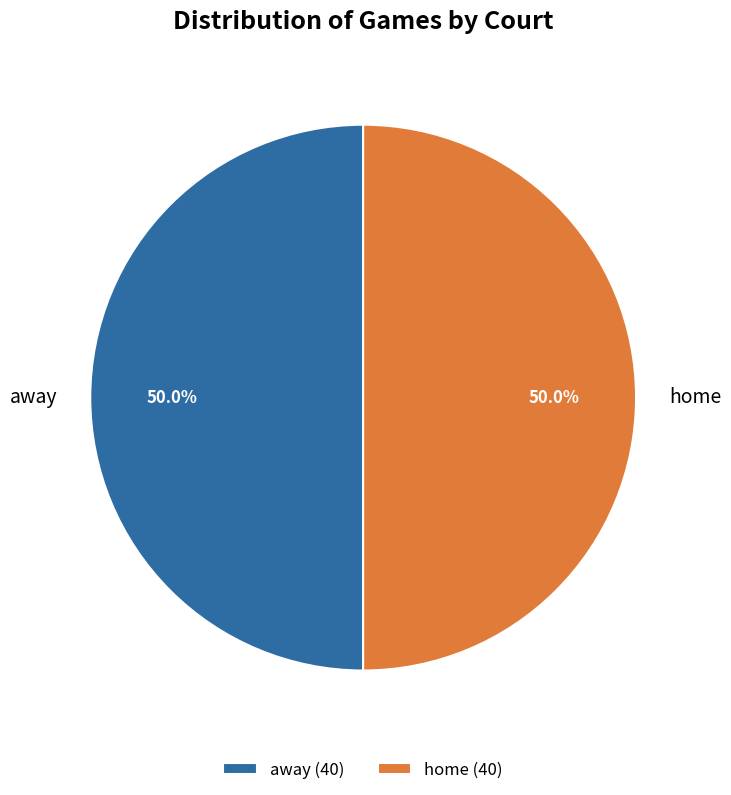

How many segments does this pie chart have?

2